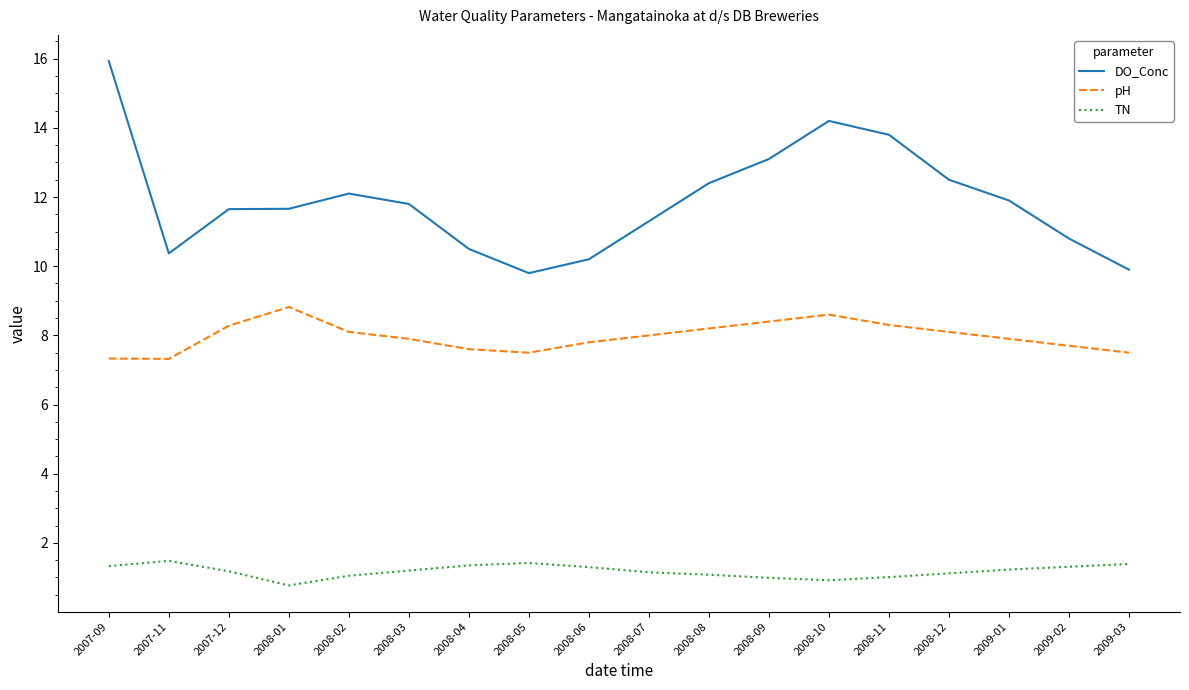

What is the lowest value of the TN series?

0.8